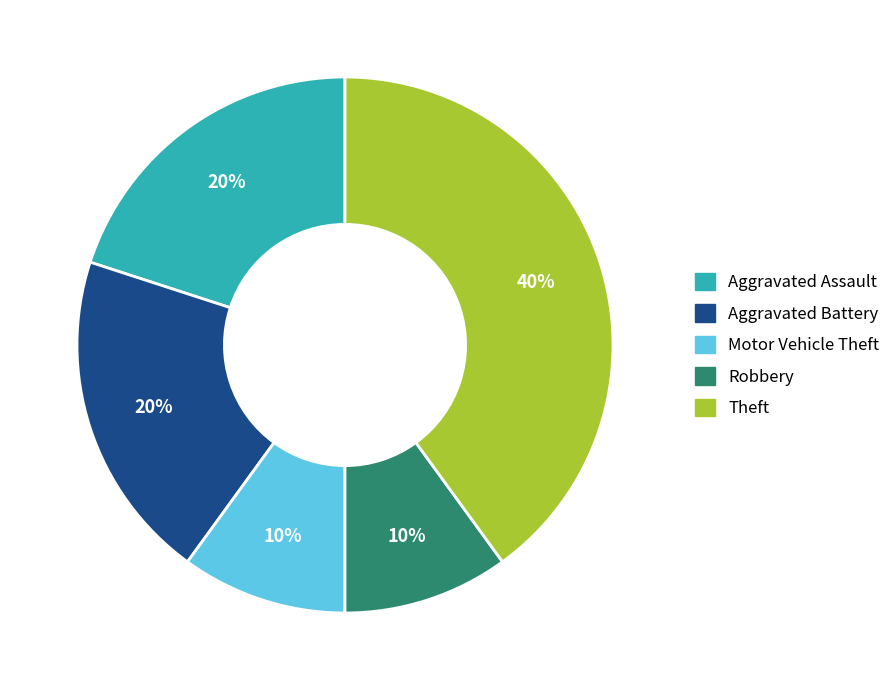

Does any single category account for the majority?

No